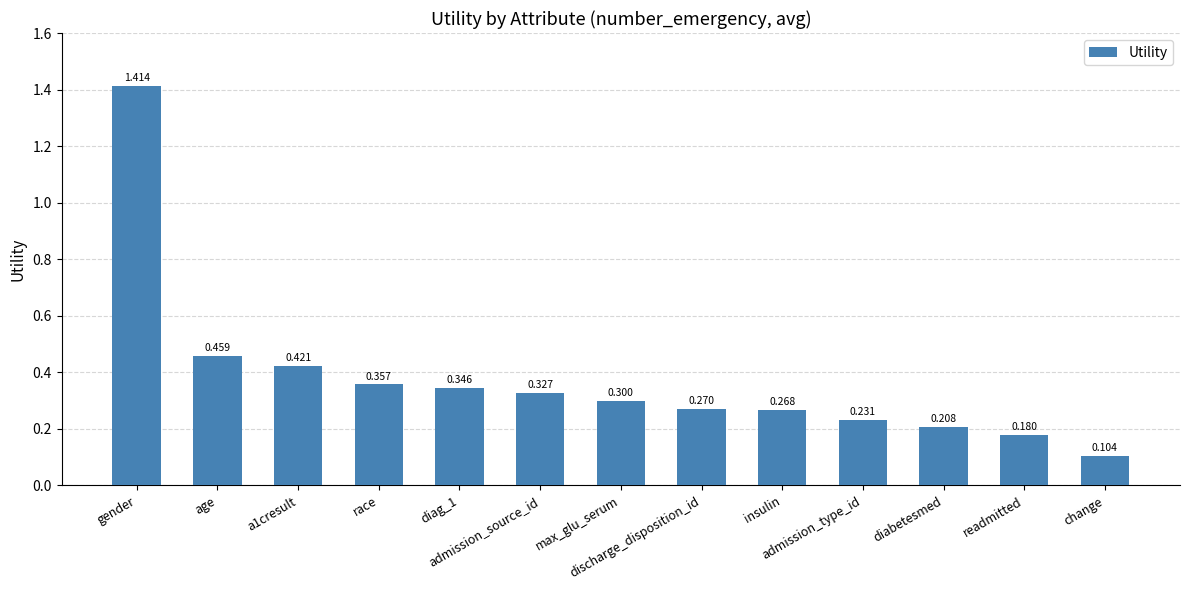

What is the sum of all values?

4.9